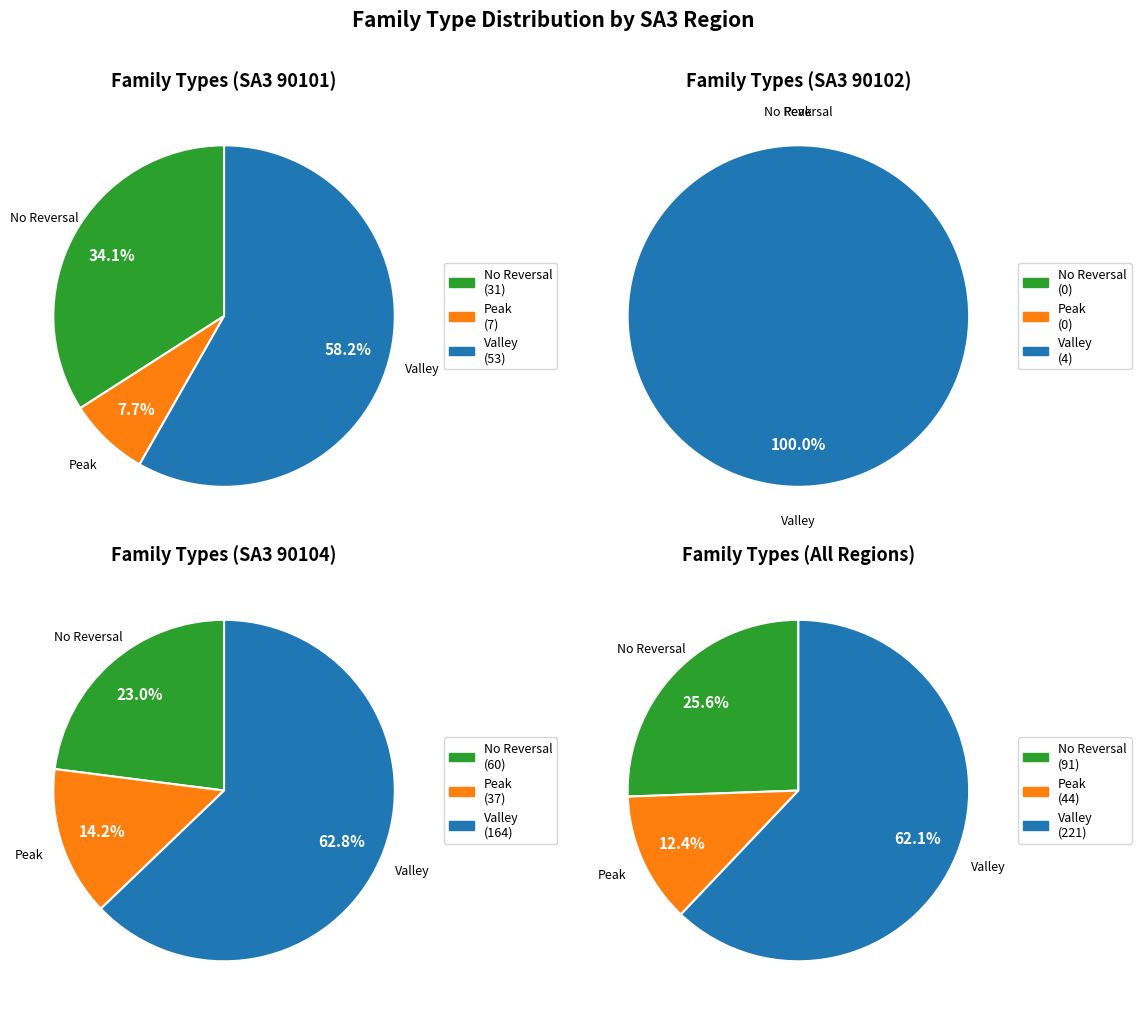

To the nearest percent, what is the combined percentage of 90104 and 90102?

66%